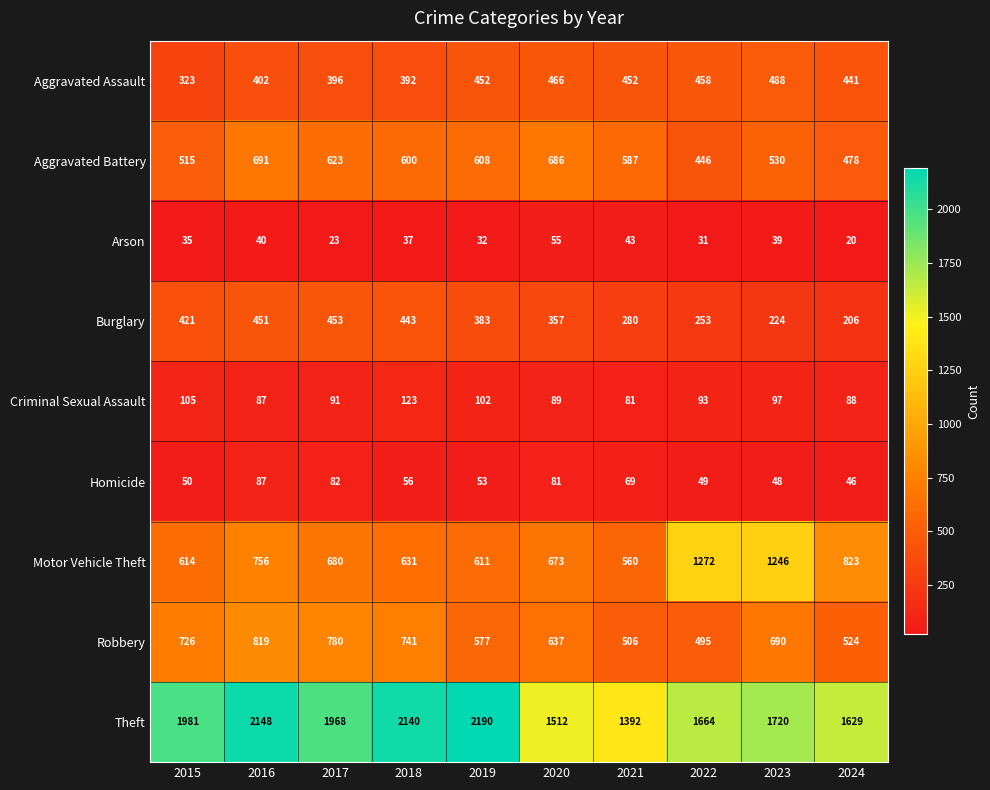

Which series has the largest range (max minus min)?

Theft